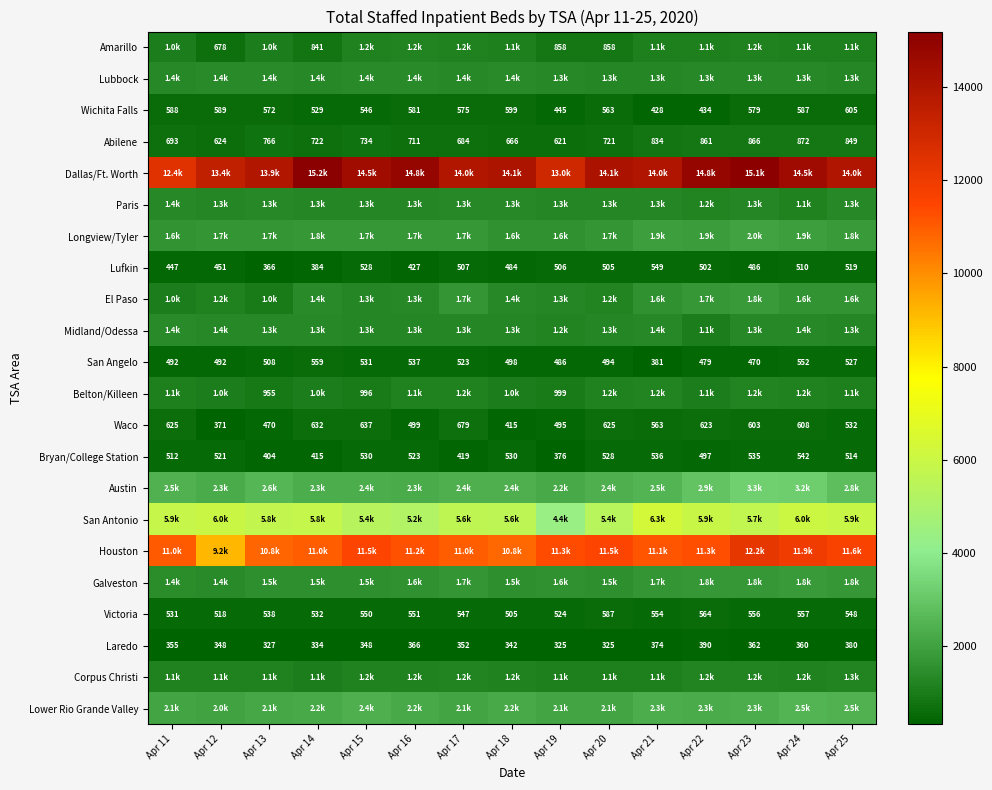

At which label is Lufkin closest to 457?

Apr 12